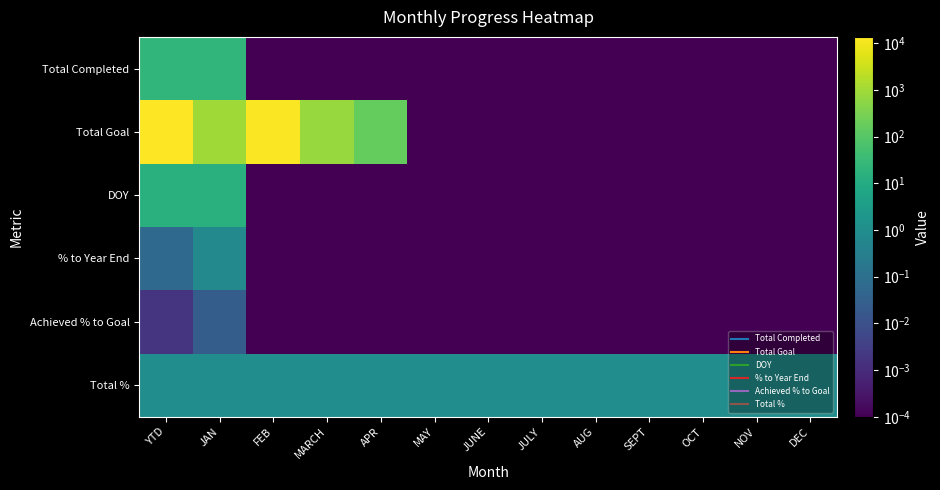

What is the difference between the highest and lowest values at YTD?

13721.0